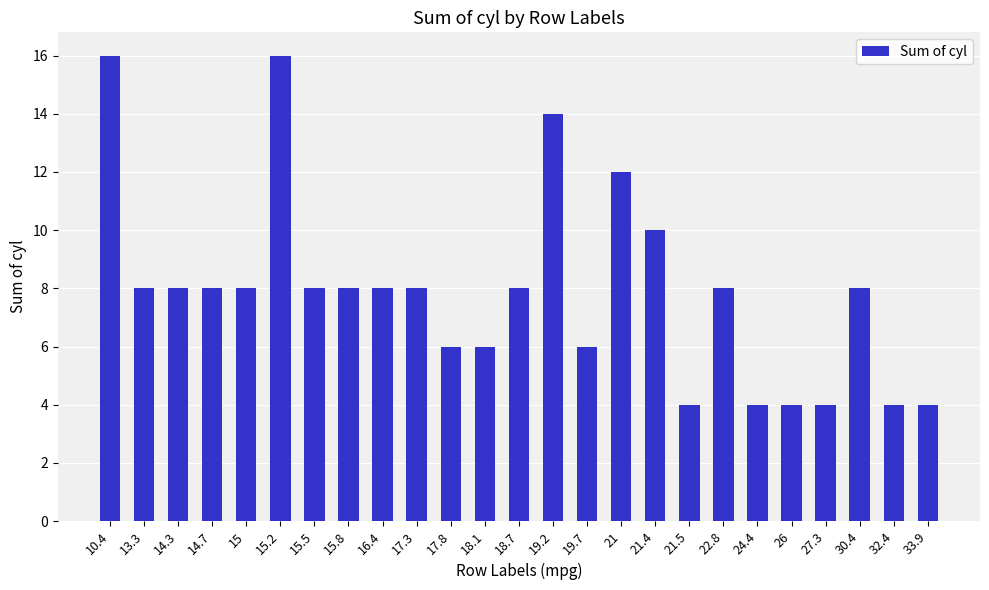

What is the difference between the second highest and minimum values?

12